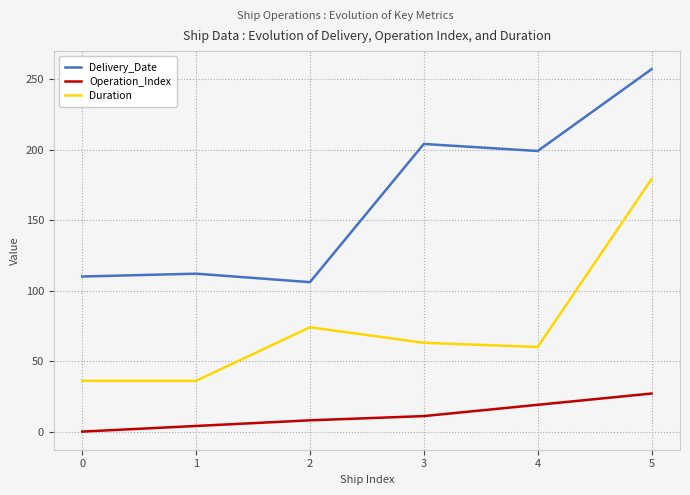

At 2, list the series in order from smallest to largest.

Operation_Index, Duration, Delivery_Date